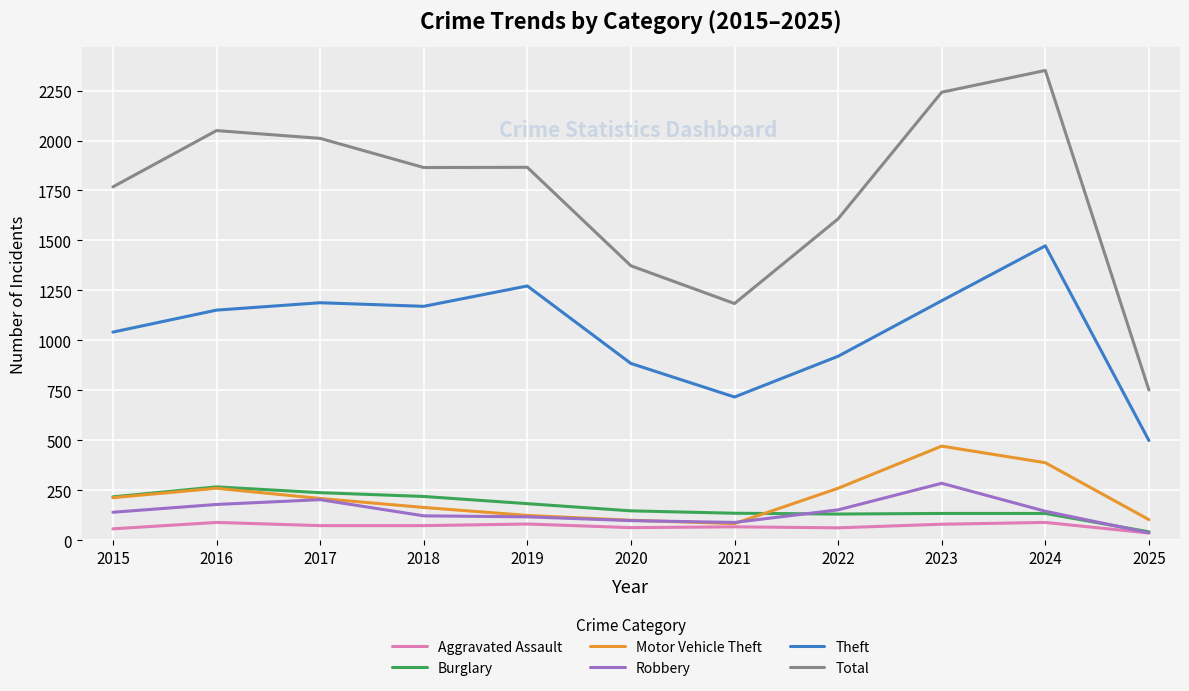

True or false: Burglary and Theft intersect in this chart.

False